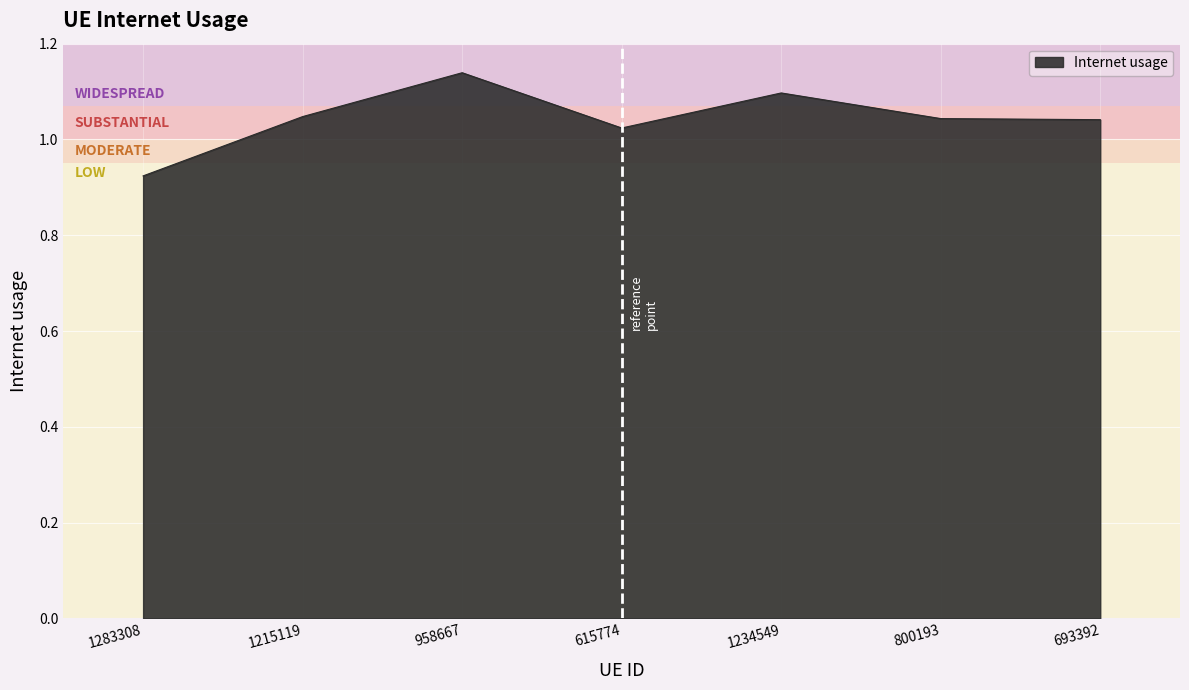

Count the values in the range 1 to 2.

6